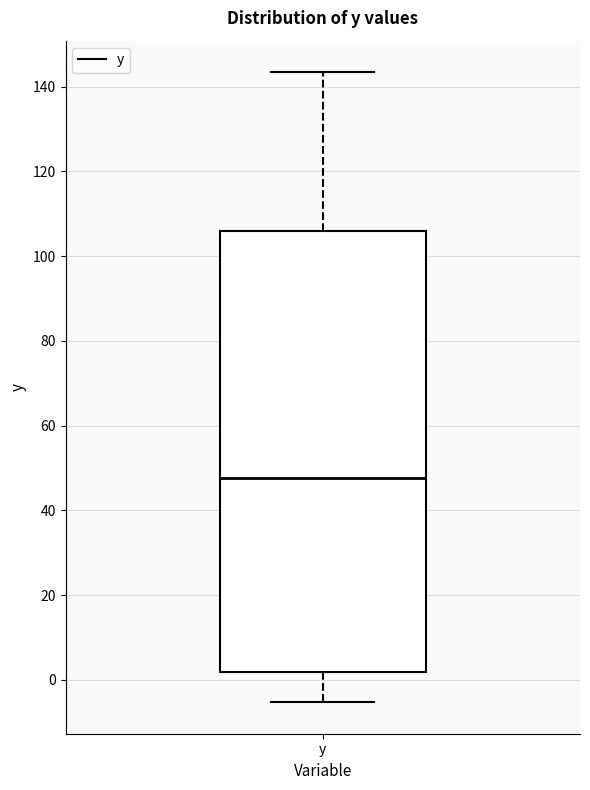

Where does the upper whisker of the box for y end on the y-axis? The values are not printed on the chart, so give them approximately, as read against the axis.

144